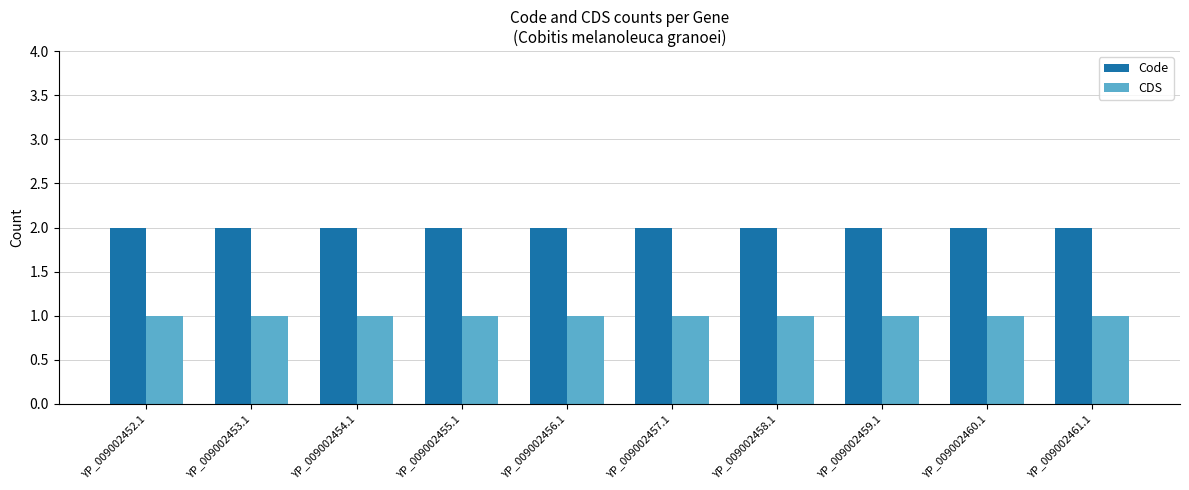

Reading right to left, extract all data points from this chart.

Code: 2	2	2	2	2	2	2	2	2	2
CDS: 1	1	1	1	1	1	1	1	1	1